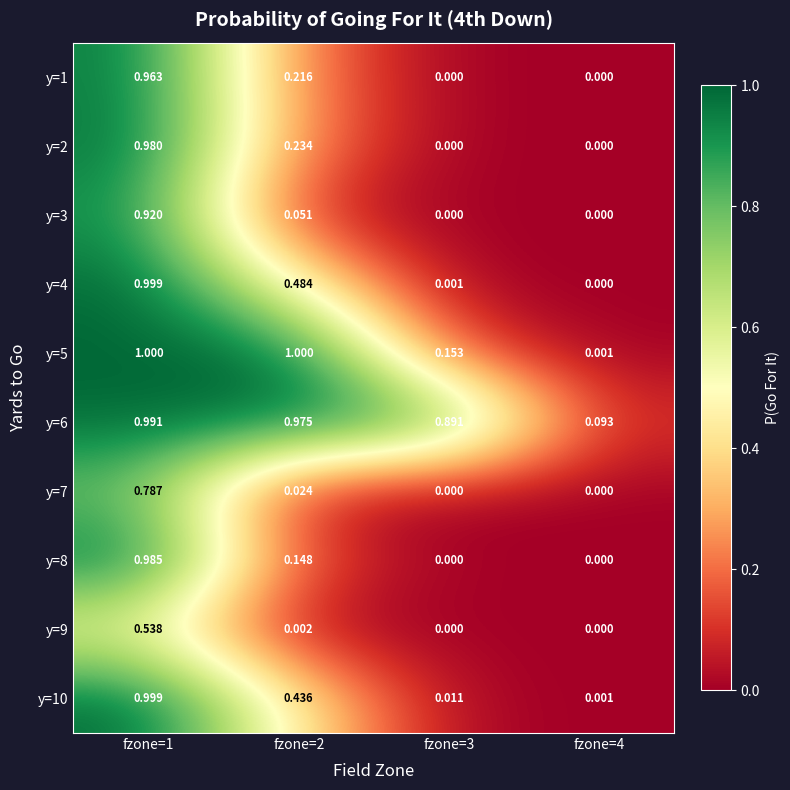

Which series has the largest total across all categories?

y=6